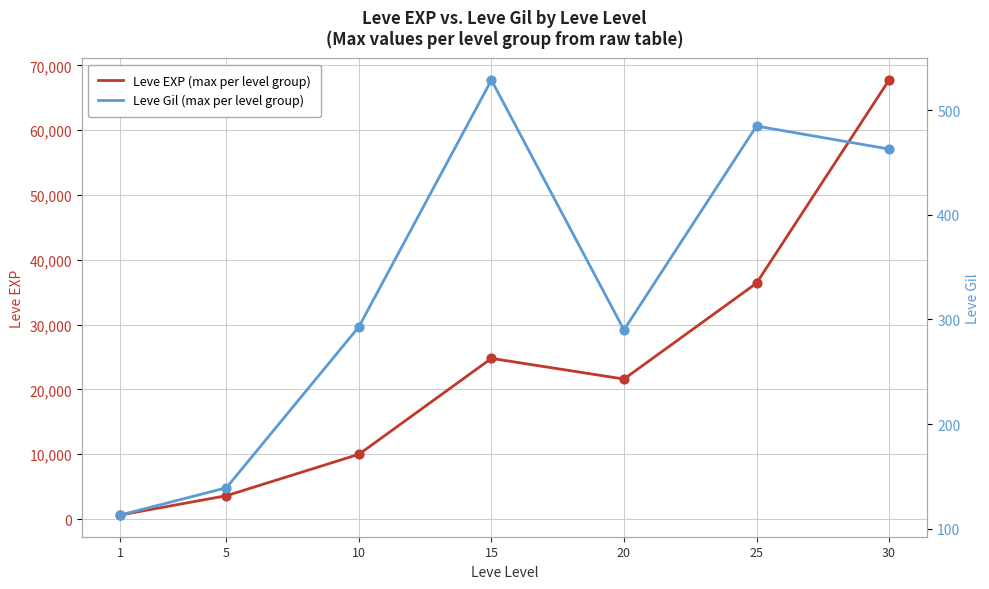

At which category is the sum across all series the highest?

30